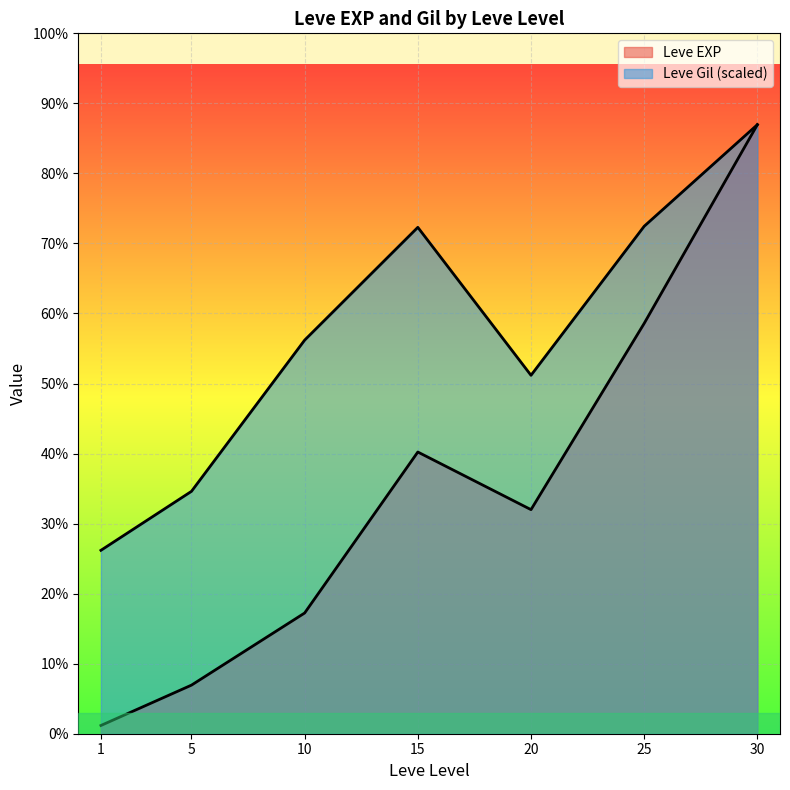

What is the sum of the Leve Gil values at 25 and 5?

421